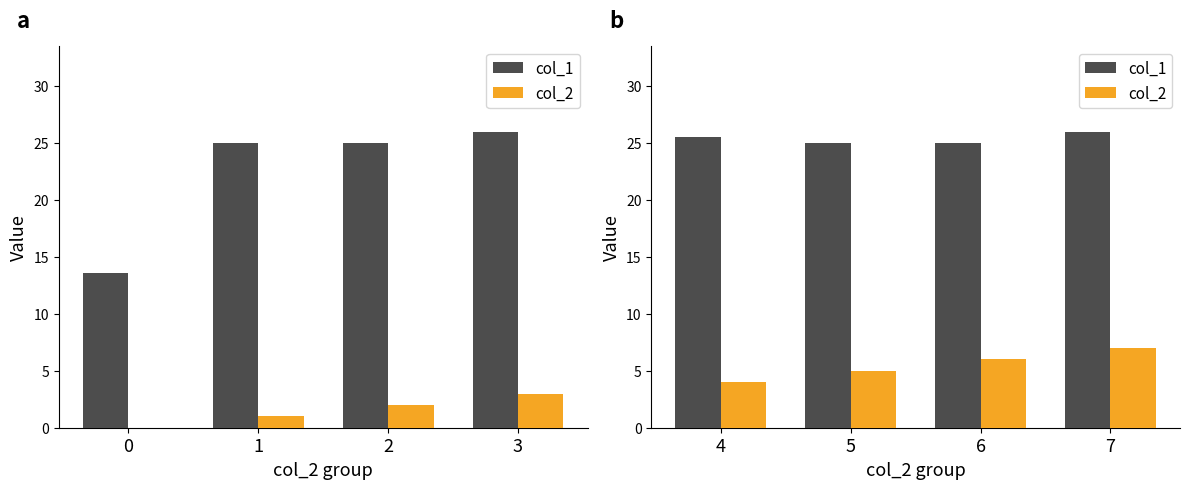

What is the difference between the col_2 values at 6 and 4?

2.0